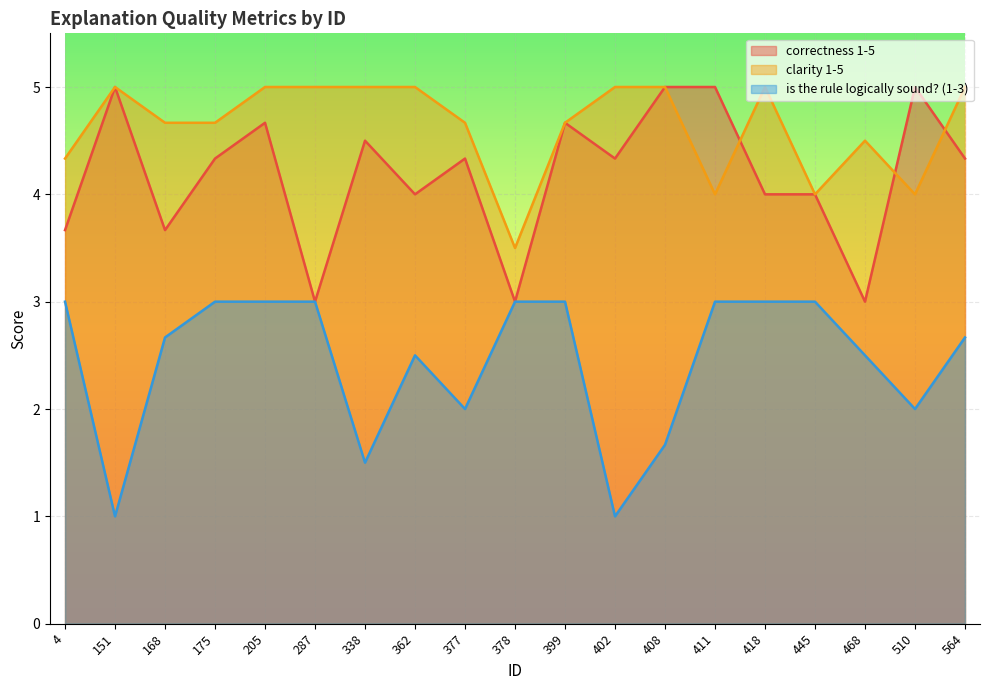

At which category does the chart reach its minimum across all series?

151